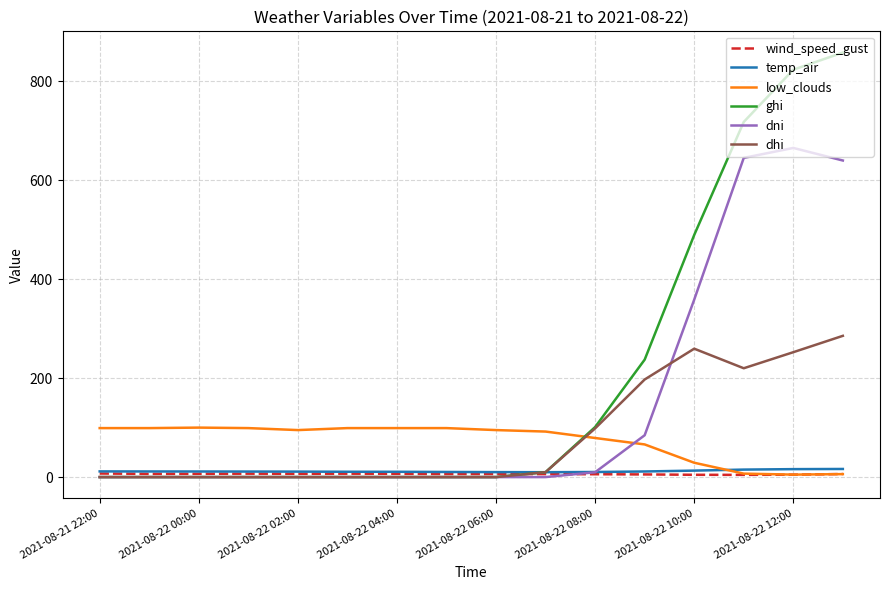

Rank the series by their maximum value, from lowest to highest.

wind_speed_gust, temp_air, low_clouds, dhi, dni, ghi